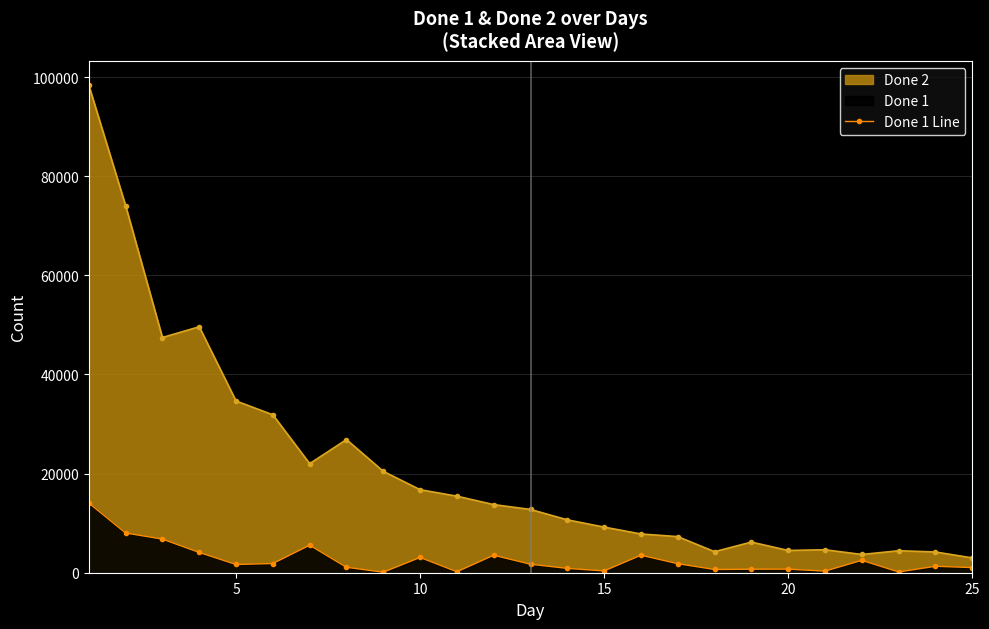

What is the difference between the maximum and minimum values?

13968